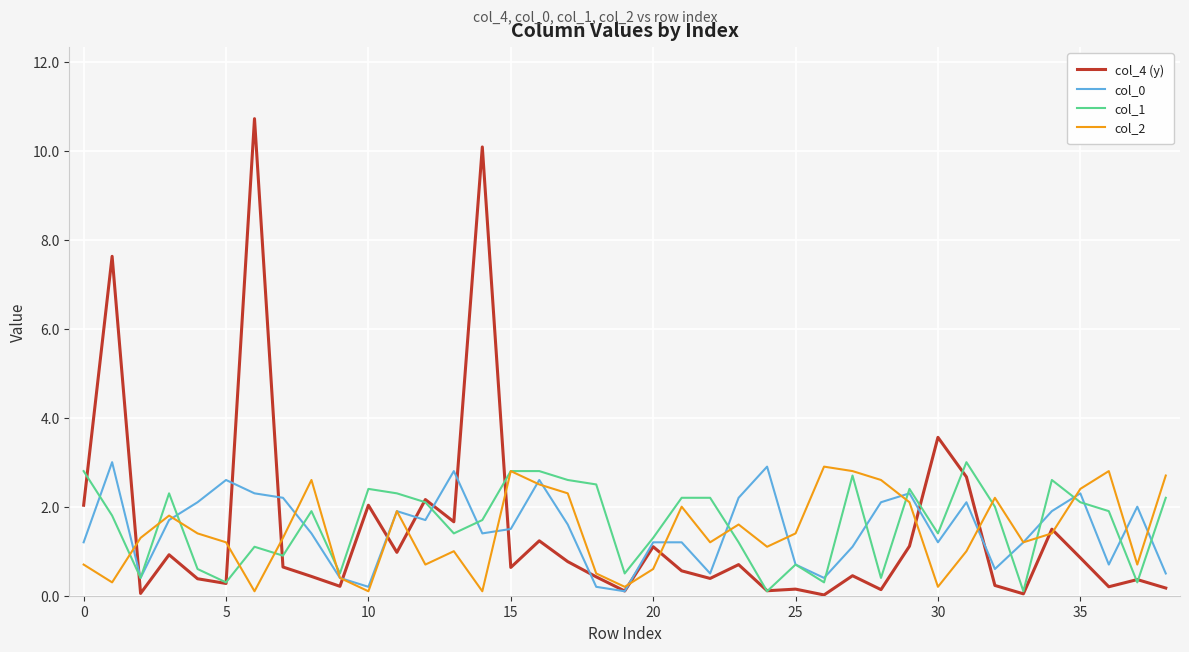

What is the greatest value displayed?

10.7